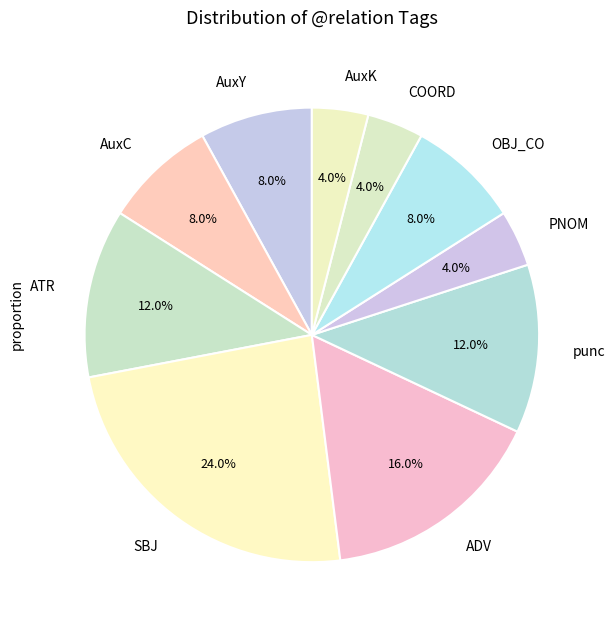

Is there a majority slice in this chart?

No